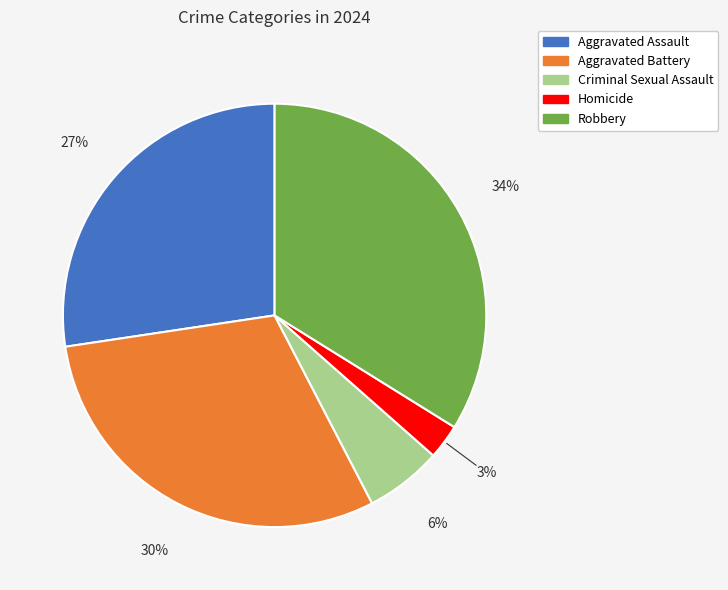

True or false: Aggravated Battery accounts for 30% of the total.

True